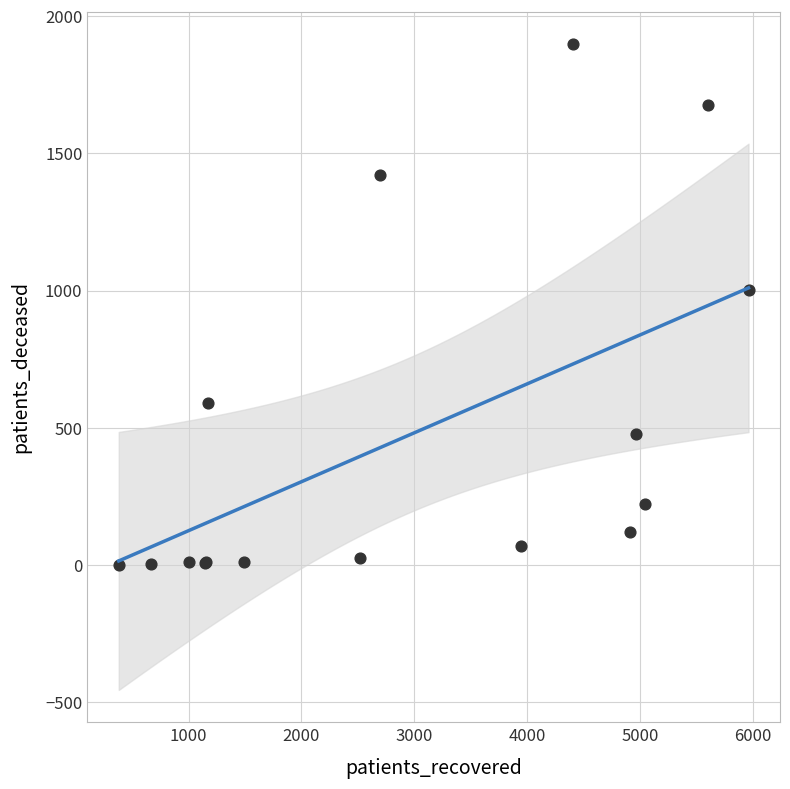

What Y value in the scatter plot is closest to 949?

1002